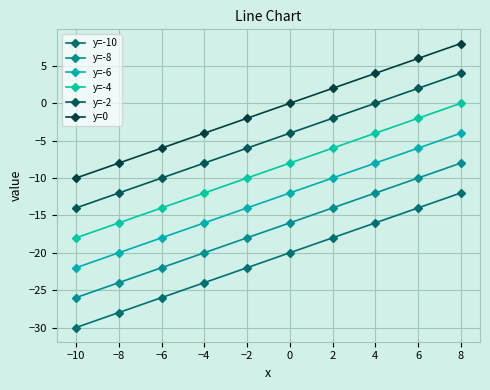

Rank the series by their maximum value, from lowest to highest.

y=-10, y=-8, y=-6, y=-4, y=-2, y=0